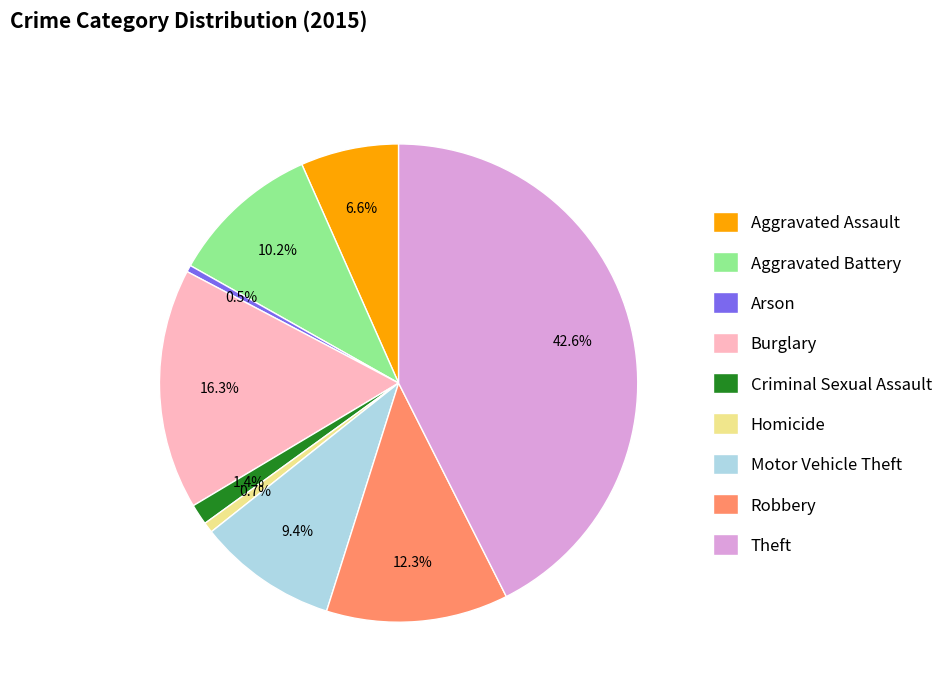

Is it true that Burglary is 16% of the pie?

True